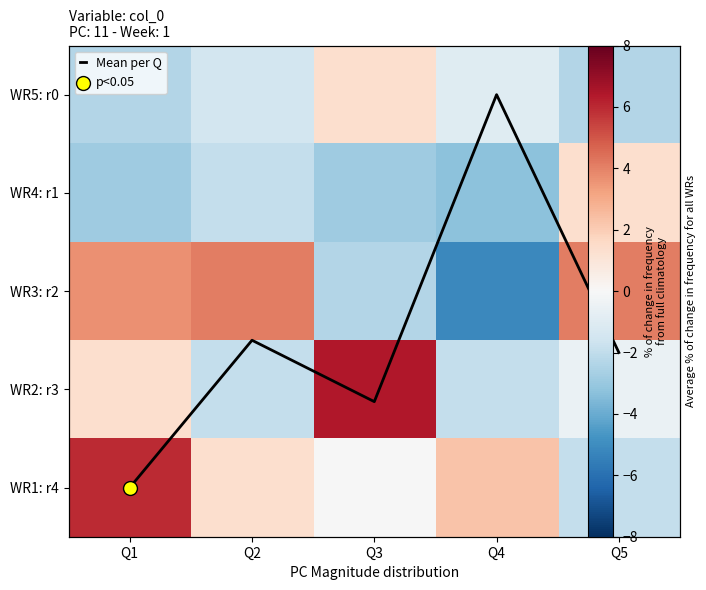

The value of WR1: r4 at Q5 is -1.9. True or false?

True